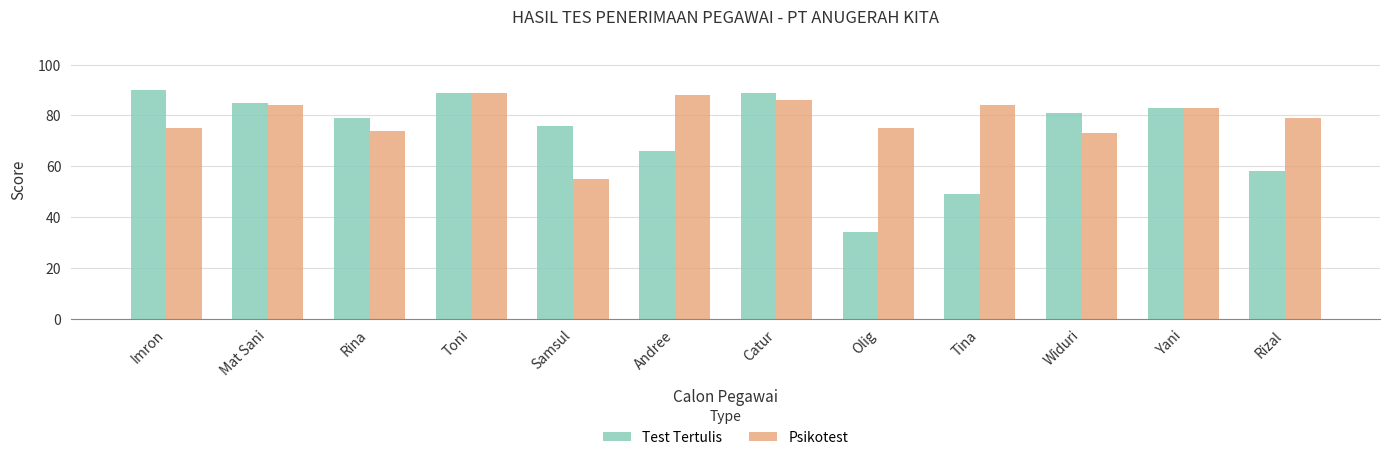

Which series changed the most between Mat Sani and Rizal?

Test Tertulis